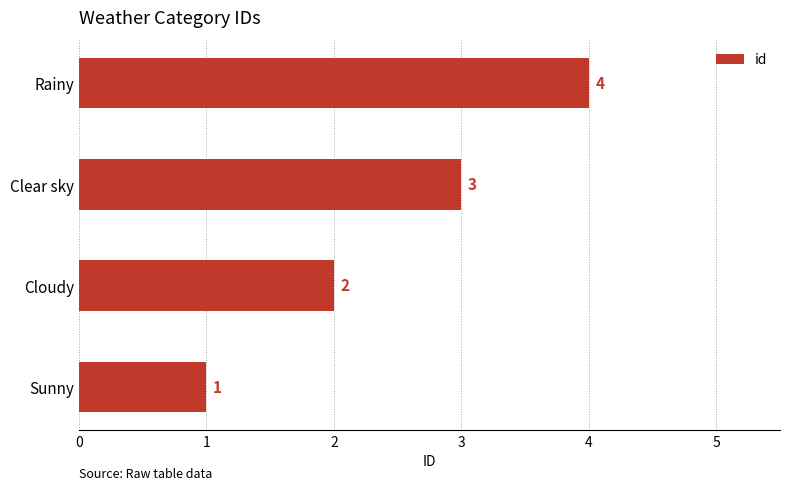

What is the difference between the maximum and minimum values?

3